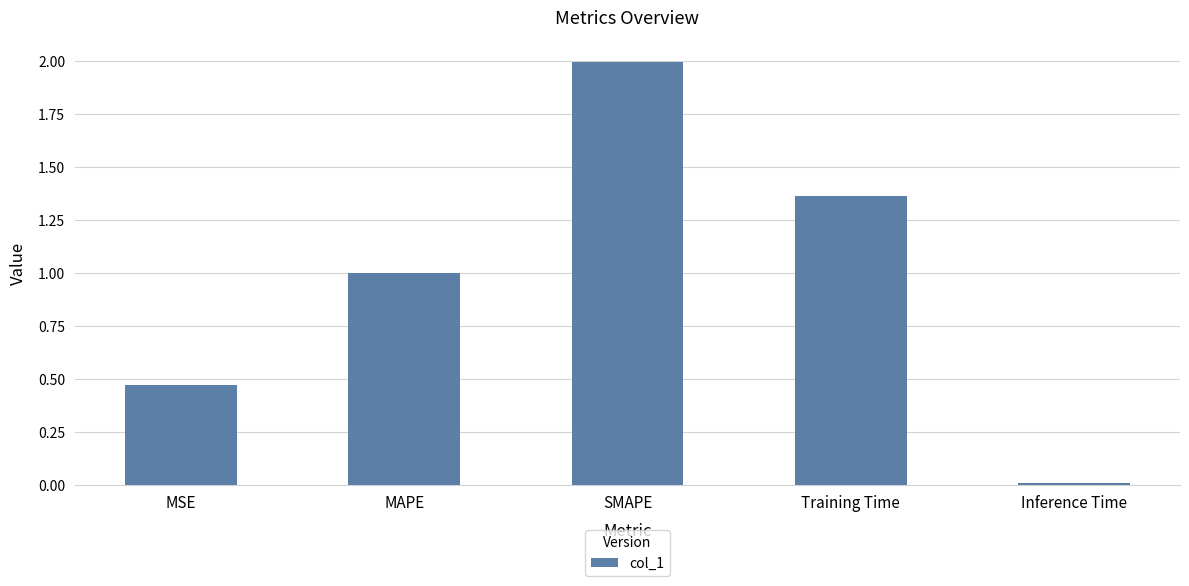

How many distinct data groups are displayed?

1